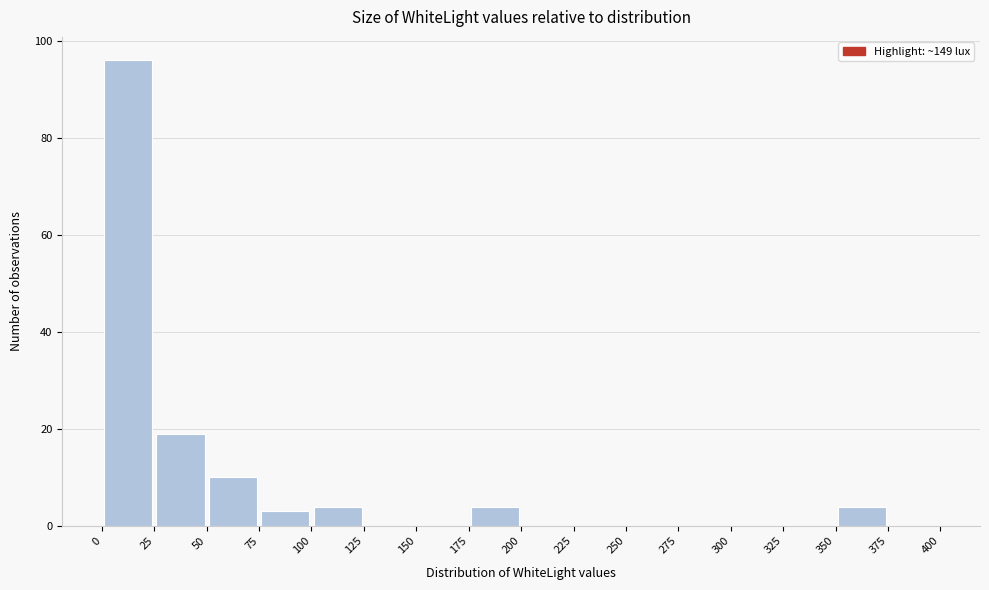

Which range on the x-axis has the tallest bar?

0 to 25